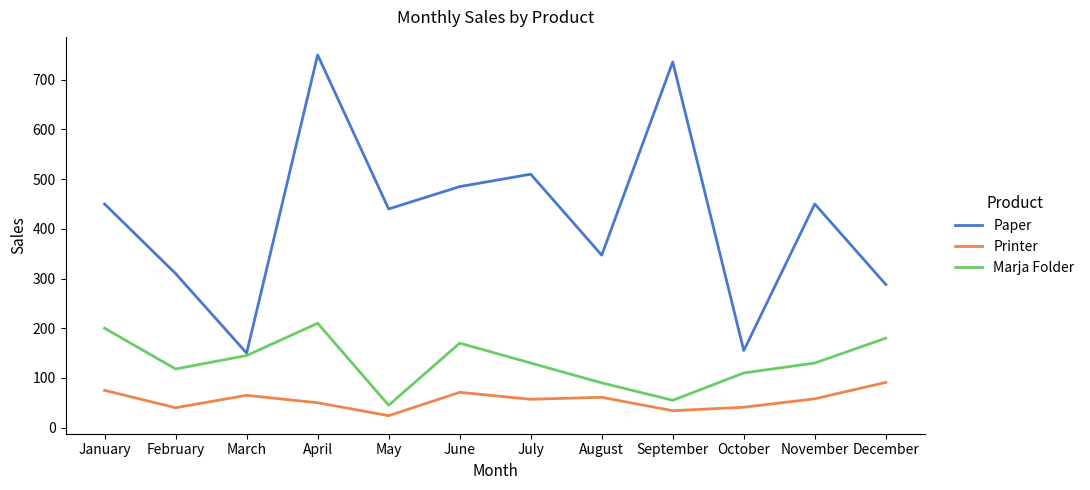

In Marja Folder, how many points are higher than both neighbors (excluding endpoints)?

2